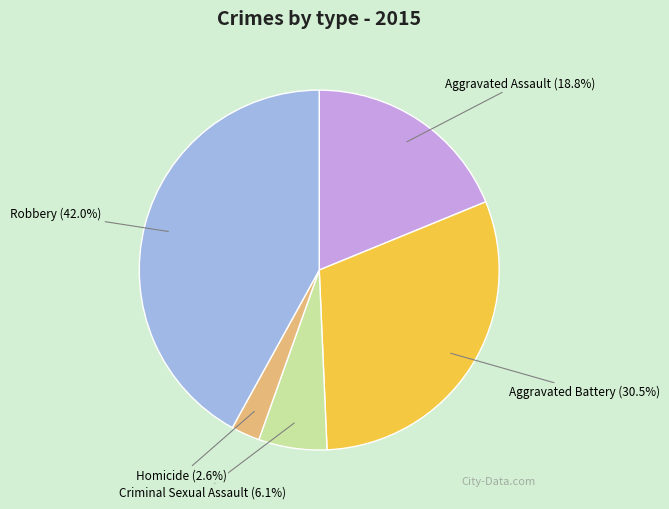

How much of the chart is everything except Criminal Sexual Assault (6.1%)?

93.9%